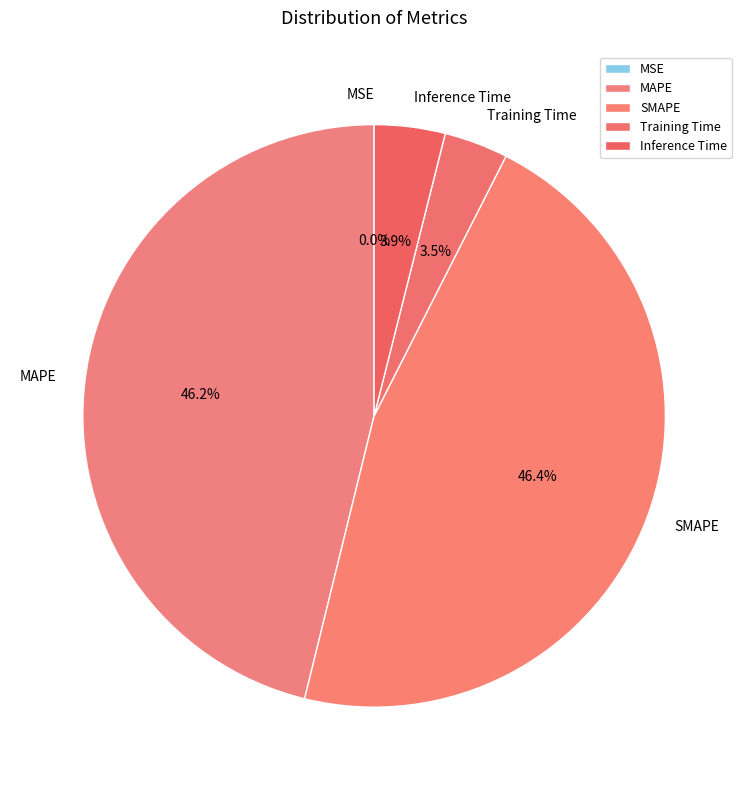

Does Inference Time account for over 50% of the chart?

No